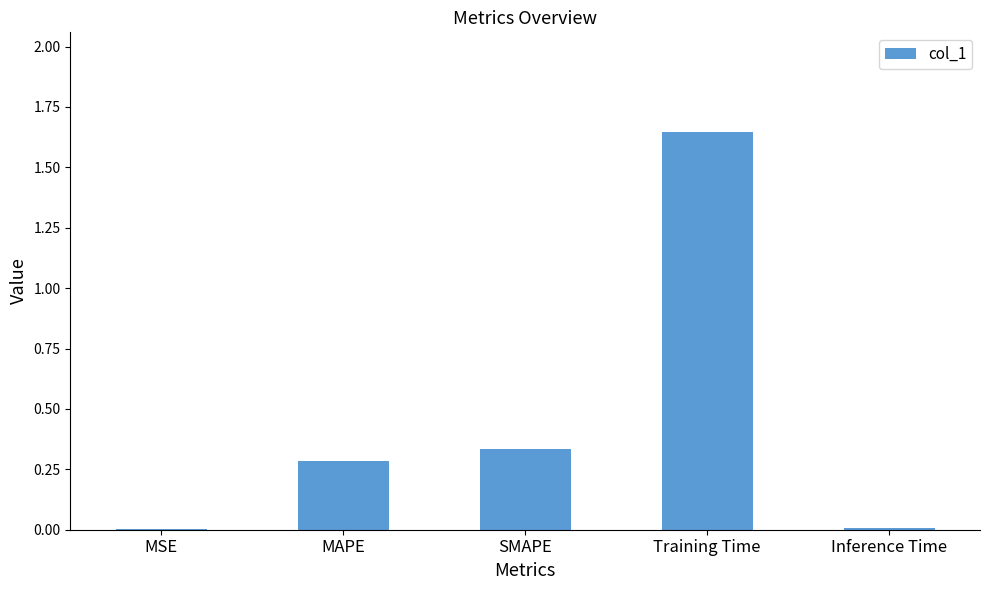

Which label corresponds to the largest value in the chart?

Training Time